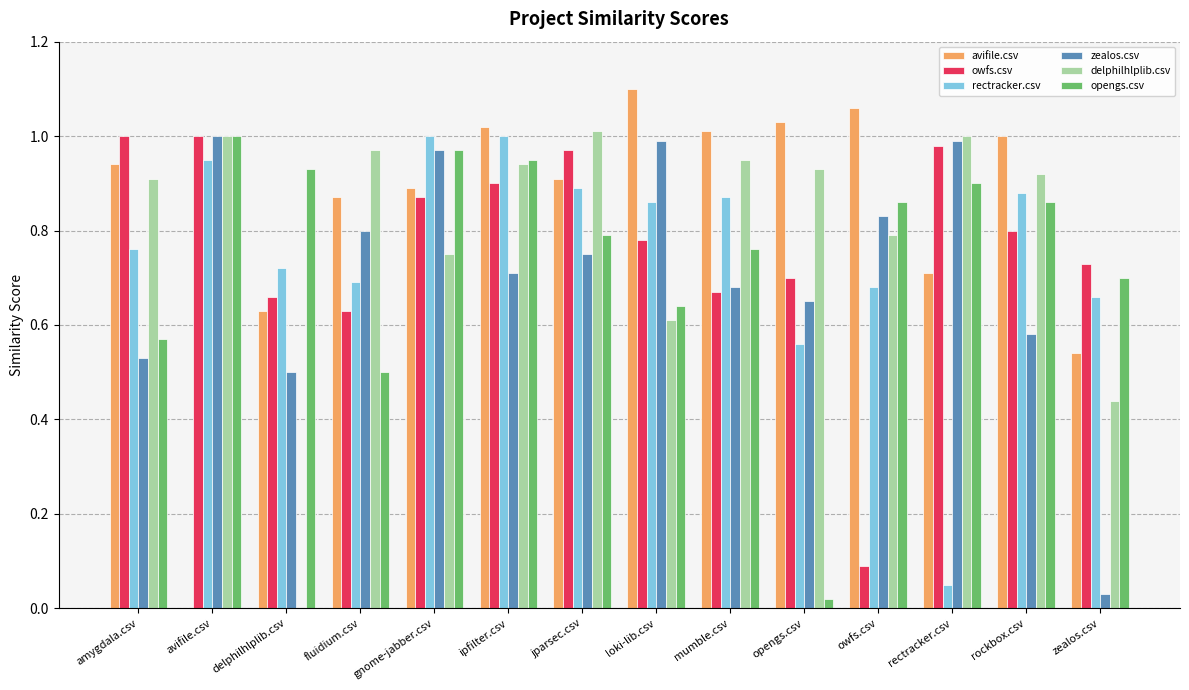

Which series changed the most between jparsec.csv and zealos.csv?

zealos.csv